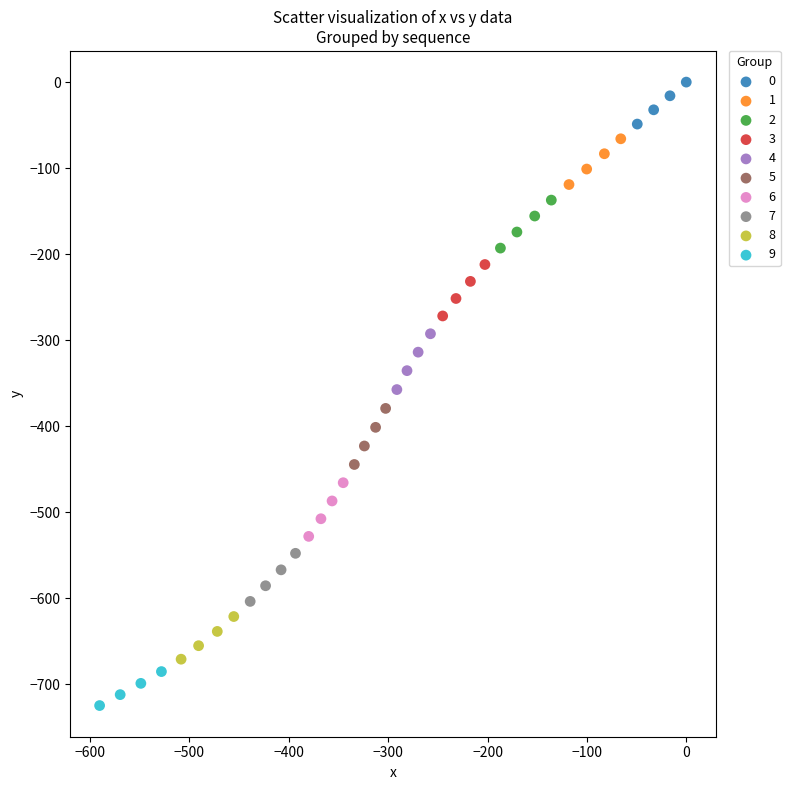

Which series contains the lowest Y value?

9